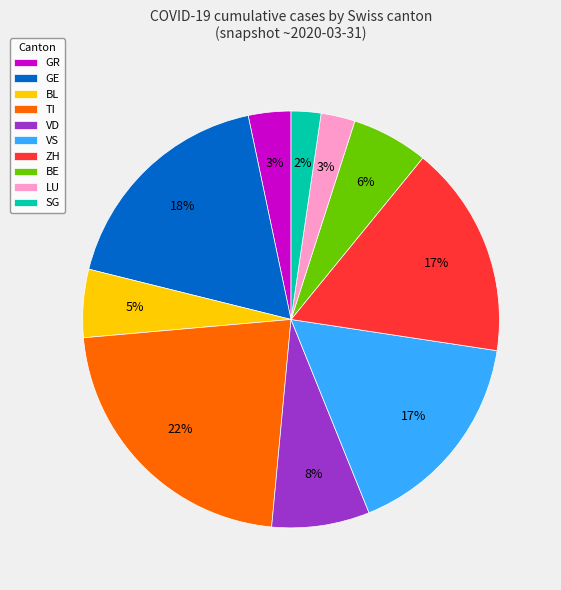

Count the number of slices in the pie.

10